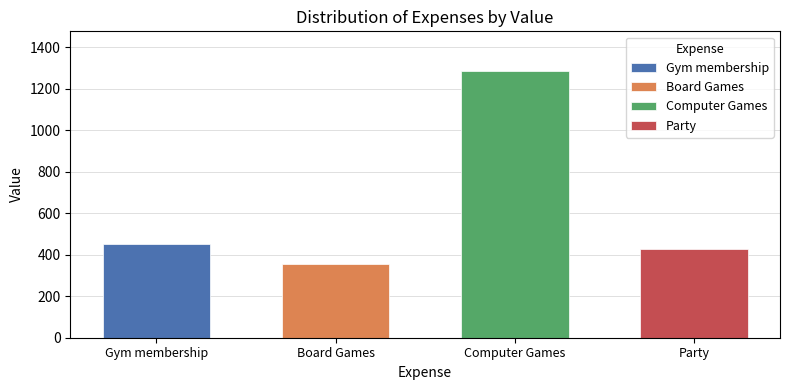

Reading left to right, extract all data points from this chart.

Gym membership=452	Board Games=354	Computer Games=1283	Party=425